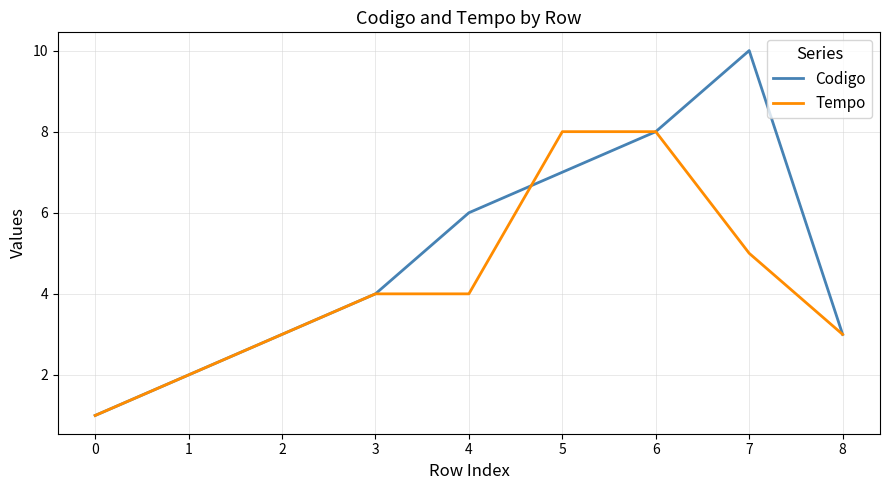

Reading left to right, what are all the values shown in this chart?

Codigo: 1	2	3	4	6	7	8	10	3
Tempo: 1	2	3	4	4	8	8	5	3